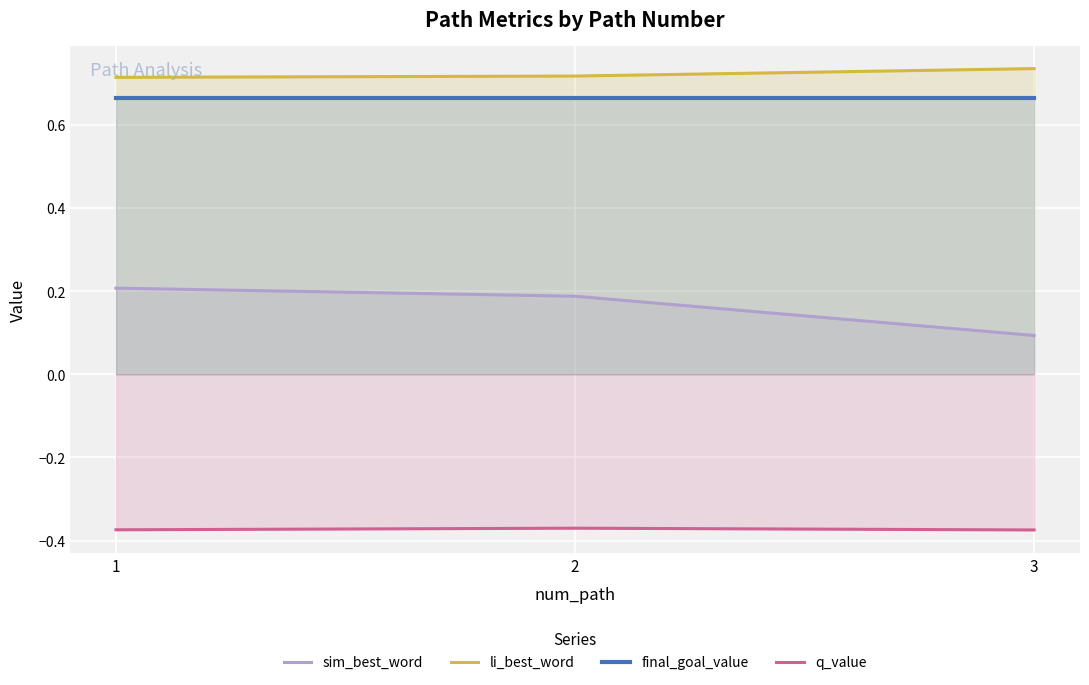

What value does the li_best_word series have at 2?

0.7